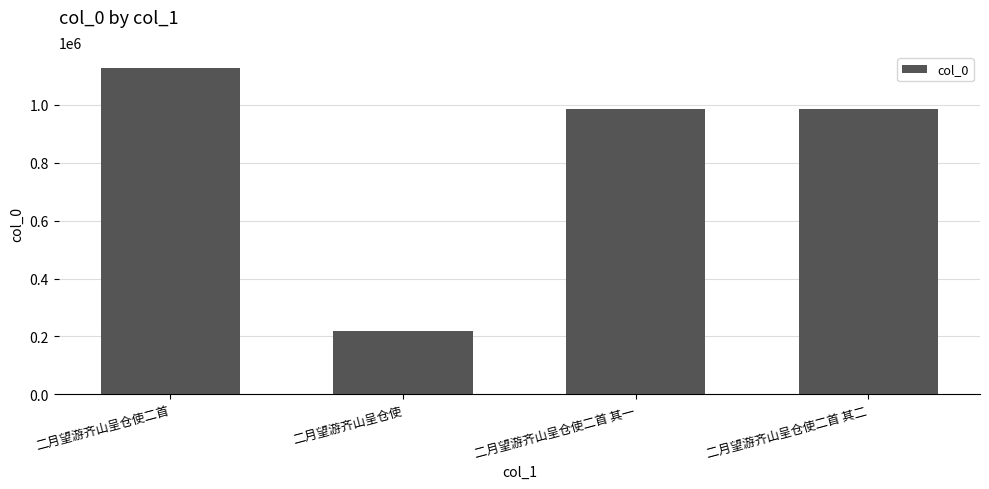

Does the chart contain any negative values?

No